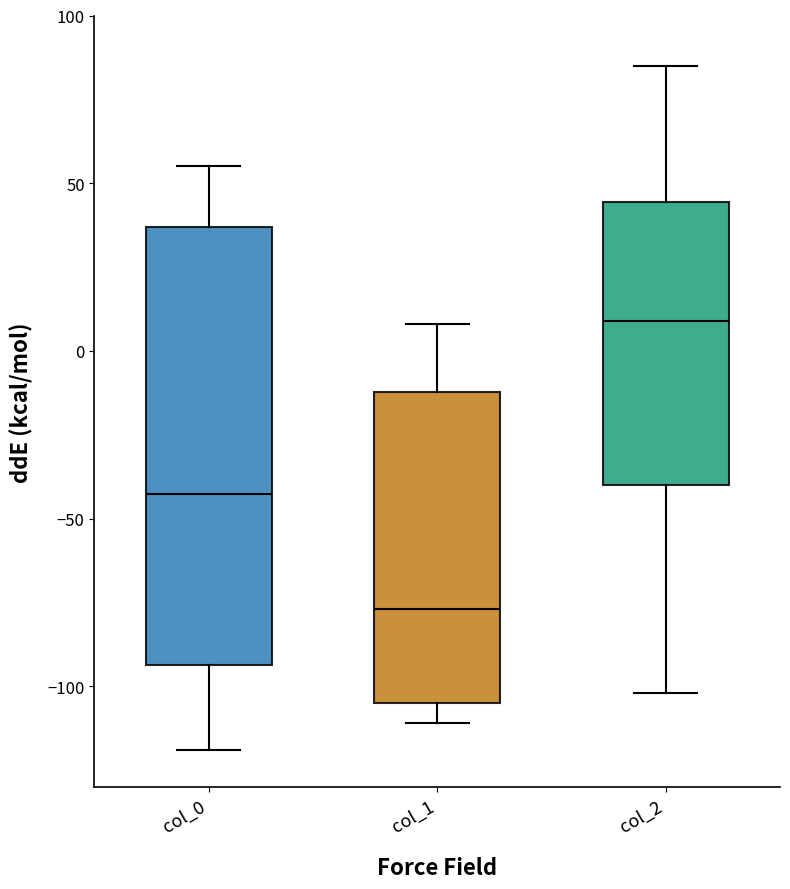

Reading left to right, transcribe this box plot: for each box, give where its median line is, the range the box spans, and where its two whiskers end, as read against the y-axis. The values are not printed on the chart, so give them approximately, as read against the axis.

col_0: median -40, box -95 to 35, whiskers -120 to 55
col_1: median -75, box -105 to -10, whiskers -110 to 10
col_2: median 10, box -40 to 45, whiskers -100 to 85